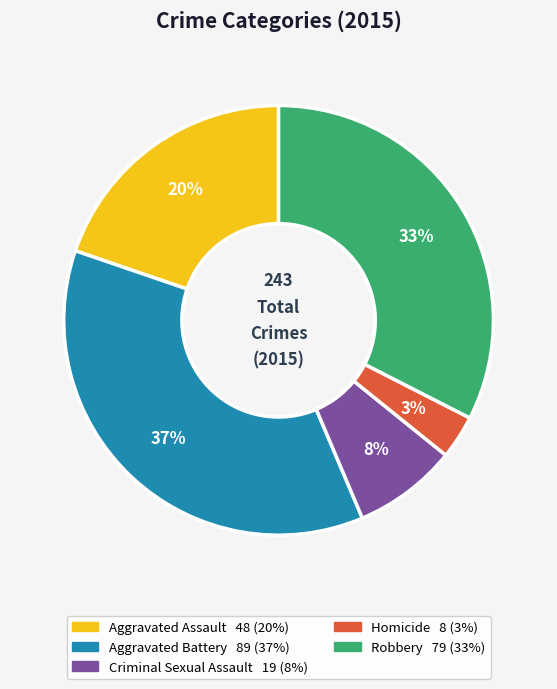

Which category has the smallest portion of the pie?

Homicide